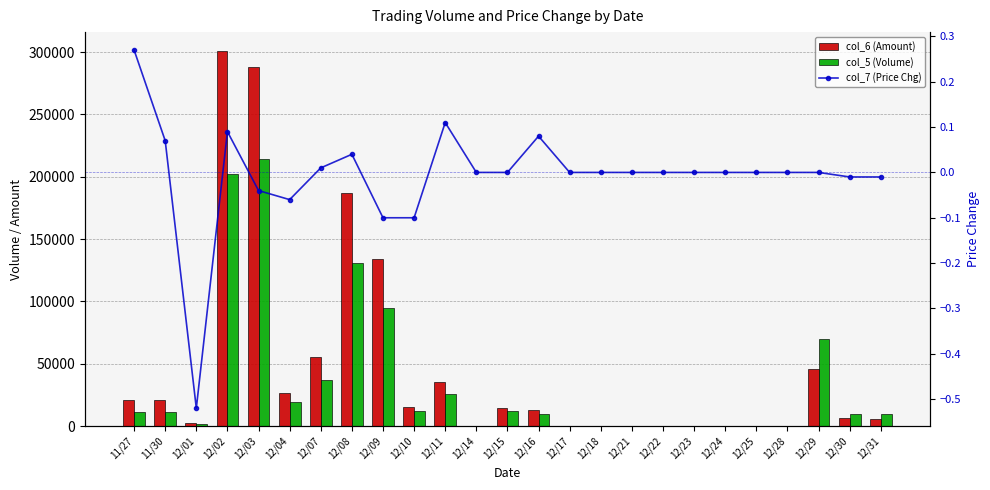

List the series in order of their overall mean, lowest first.

col_7 (Price Chg), col_5 (Volume), col_6 (Amount)